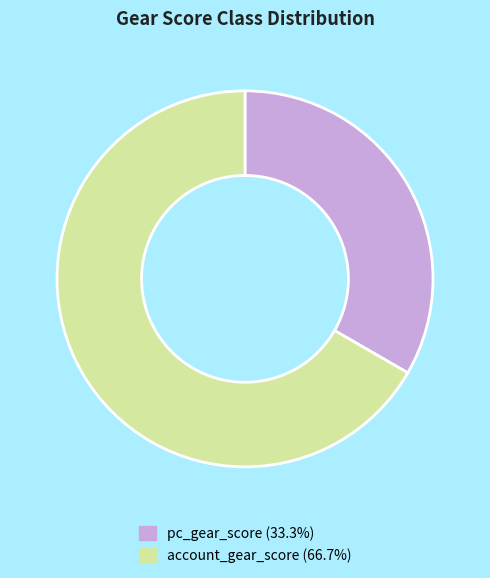

What is the ratio of the value at account_gear_score to the value at pc_gear_score?

2.0